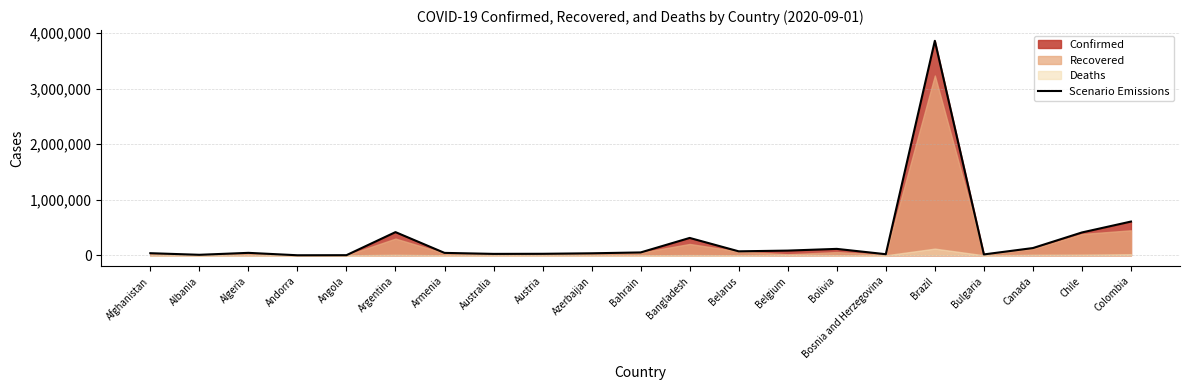

What value does the data have at Bolivia, to the nearest 50?

115950